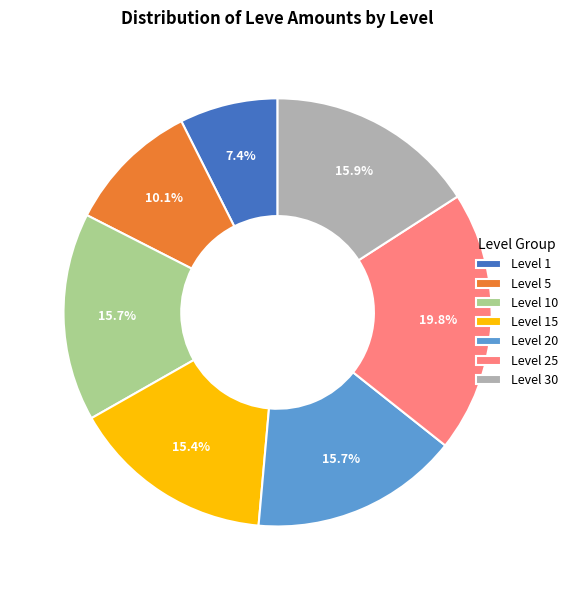

Between Level 1 and Level 25, which is larger?

Level 25